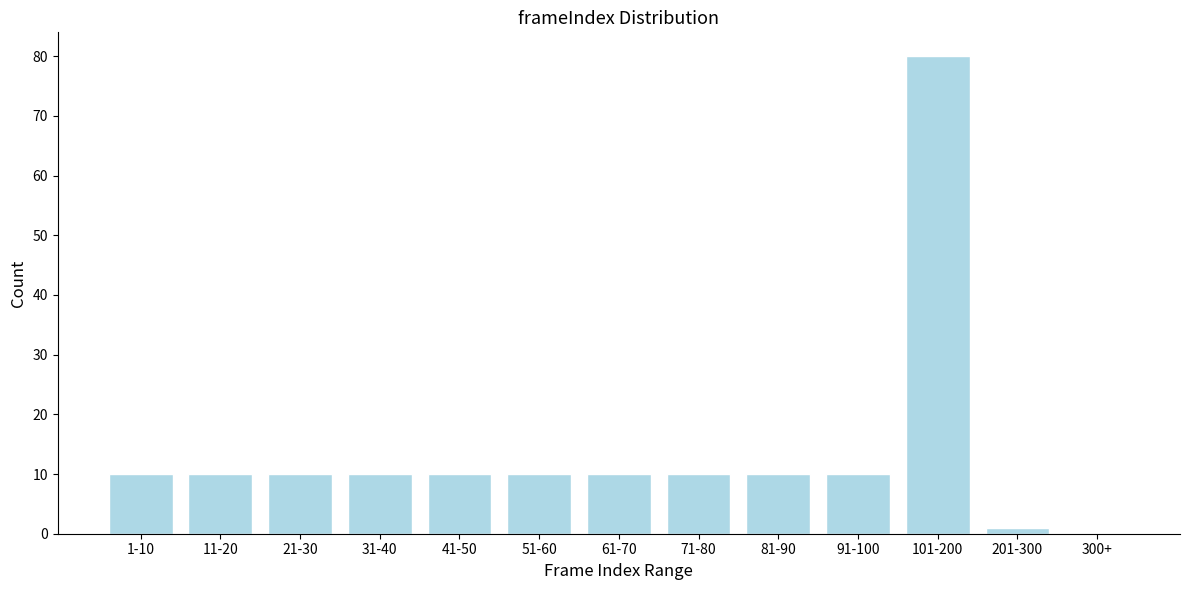

Reading left to right, extract all data points from this chart.

1-10=10	11-20=10	21-30=10	31-40=10	41-50=10	51-60=10	61-70=10	71-80=10	81-90=10	91-100=10	101-200=80	201-300=1	300+=0